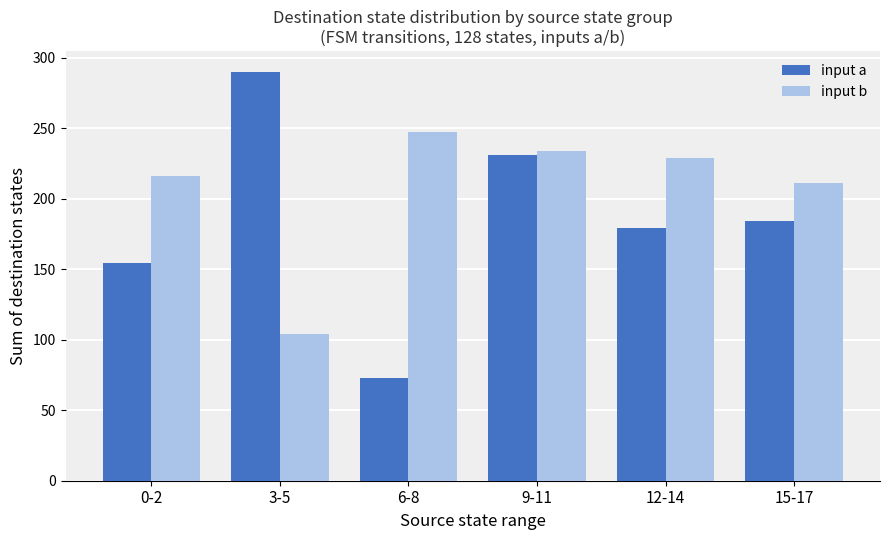

Reading left to right, list all the values displayed in this chart.

input a: 154	290	73	231	179	184
input b: 216	104	247	234	229	211